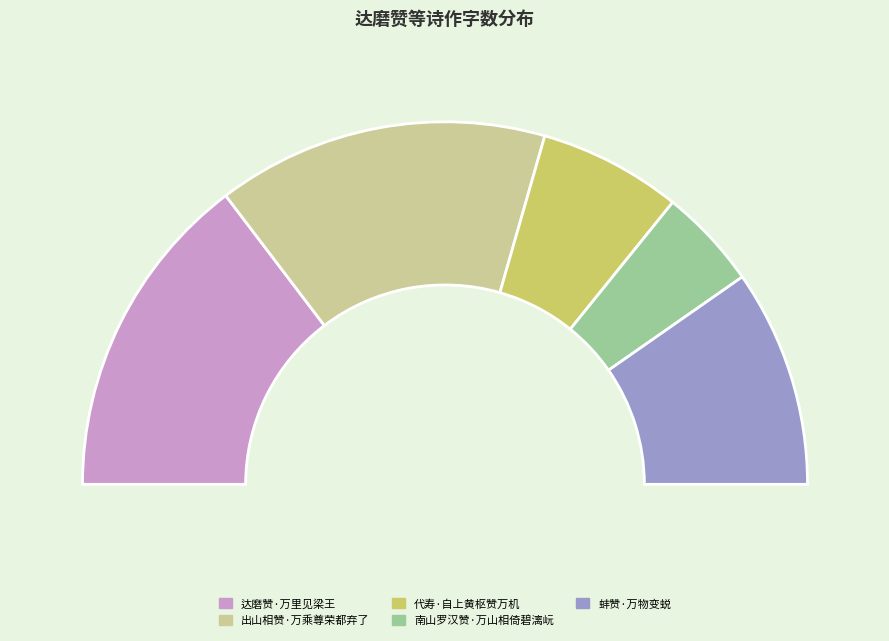

What is the change in value from 代寿·自上黄枢赞万机 to 蚌赞·万物变蜕?

+84838